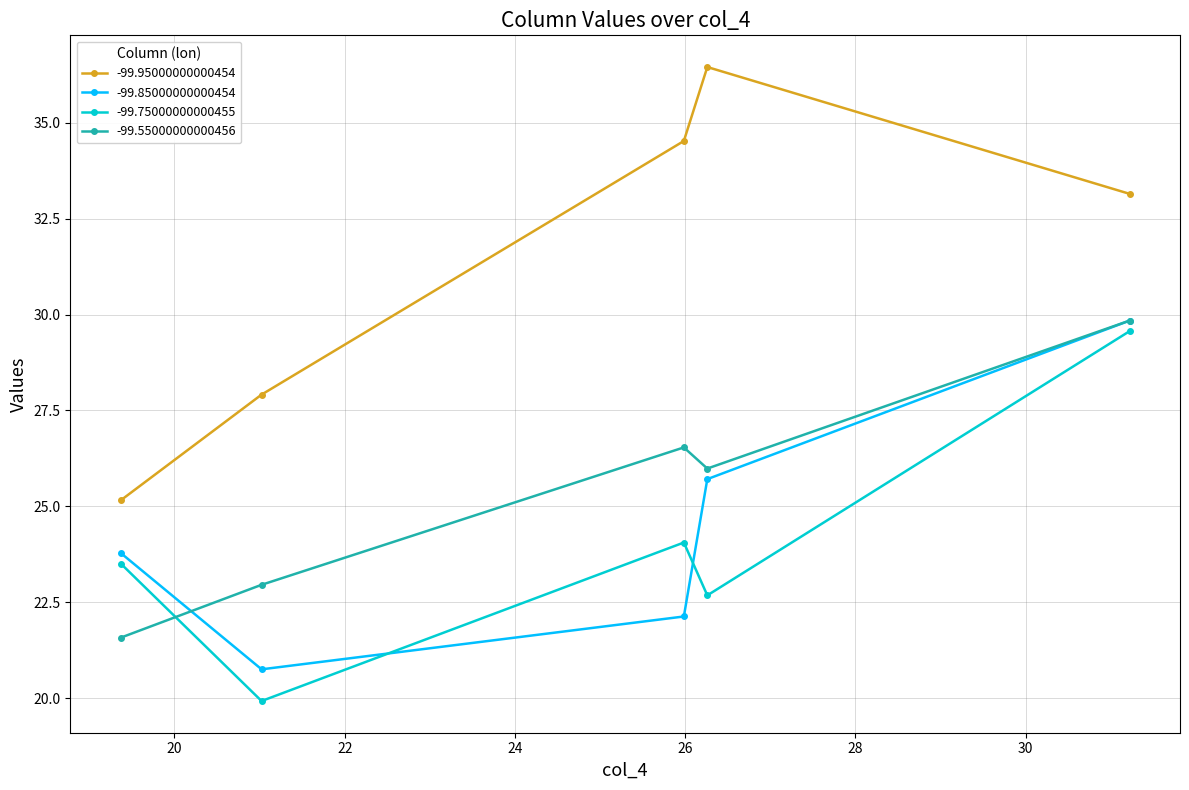

How many interior local peaks does the -99.95000000000454 series have?

1